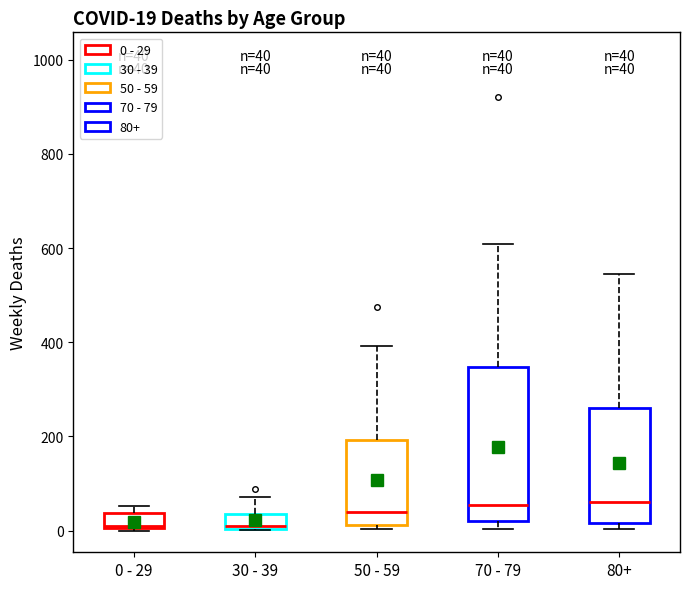

Which box is the tallest, from its lower edge to its upper edge?

70 - 79